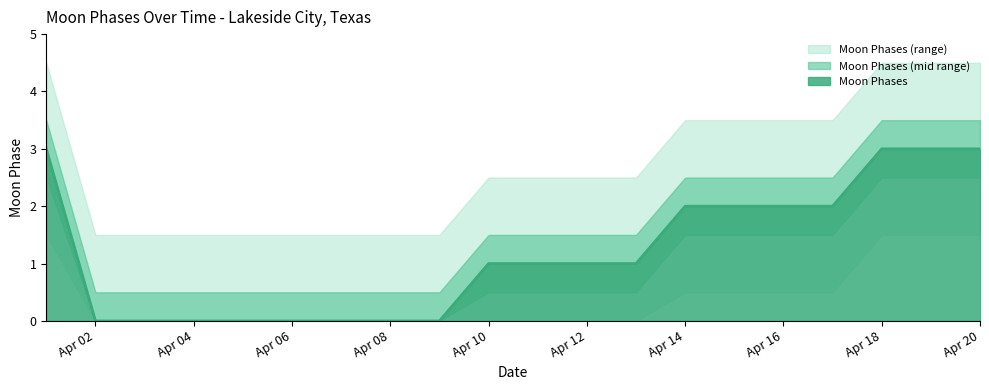

Is it true that Moon Phases equals 1 at Apr 04?

False